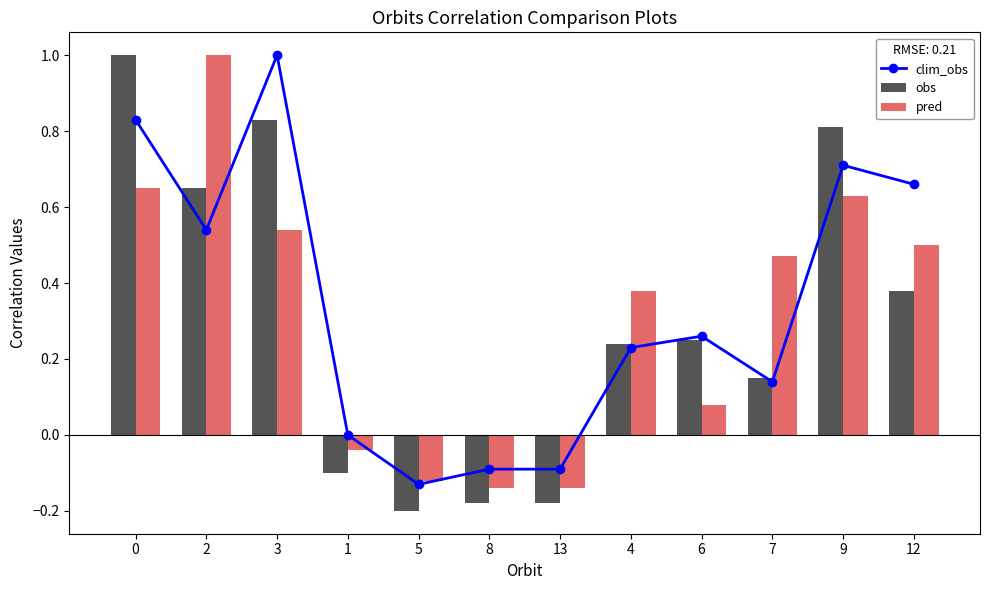

What is the label of the 5th bar from the right?

4